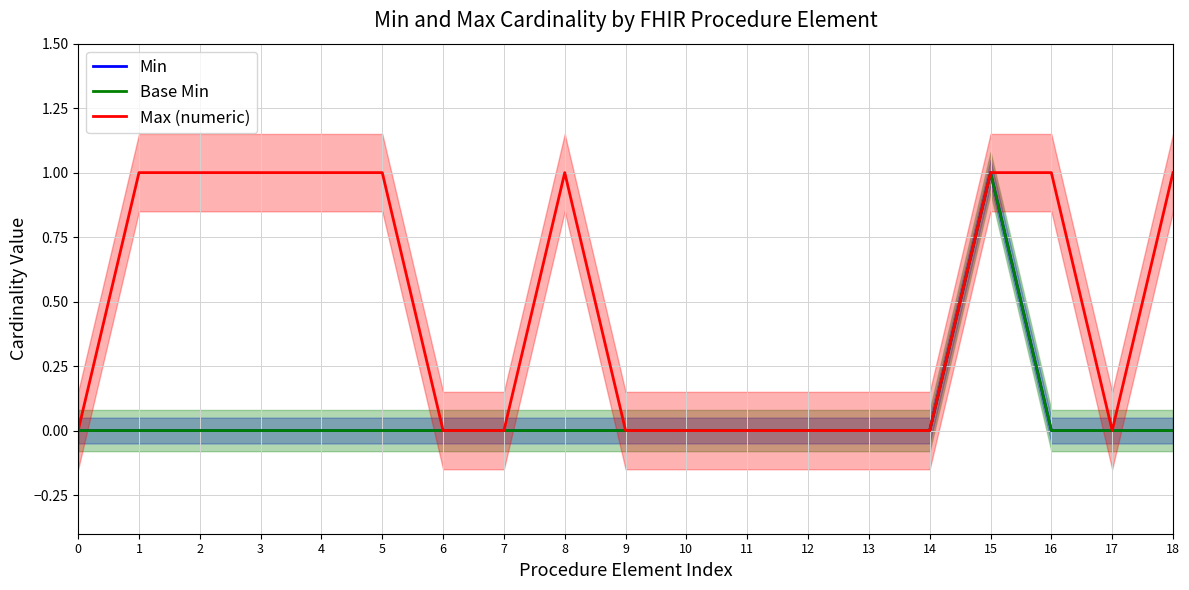

Count the number of categories in the chart.

19